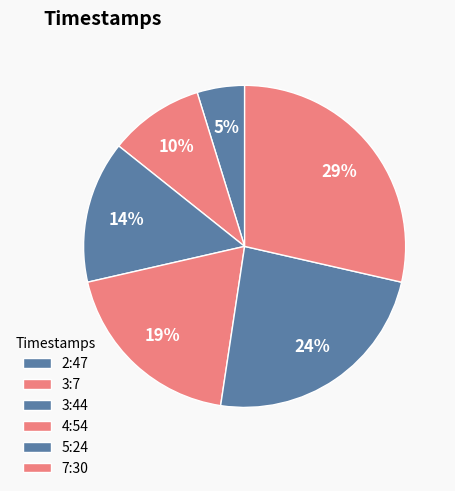

What is the smallest slice in the pie chart?

2:47